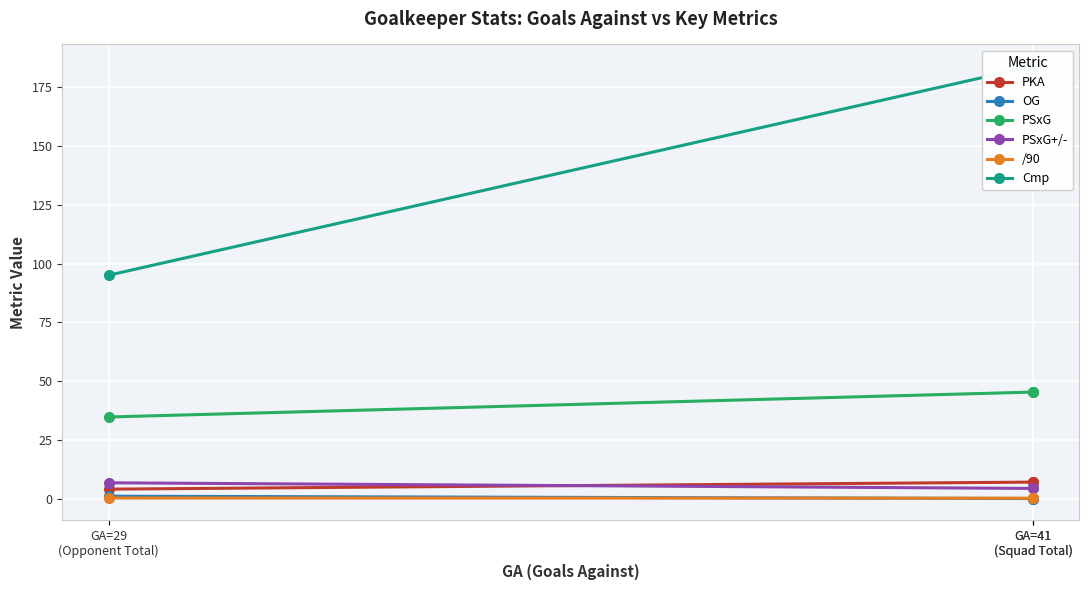

What is the minimum value for PSxG+/-?

4.3